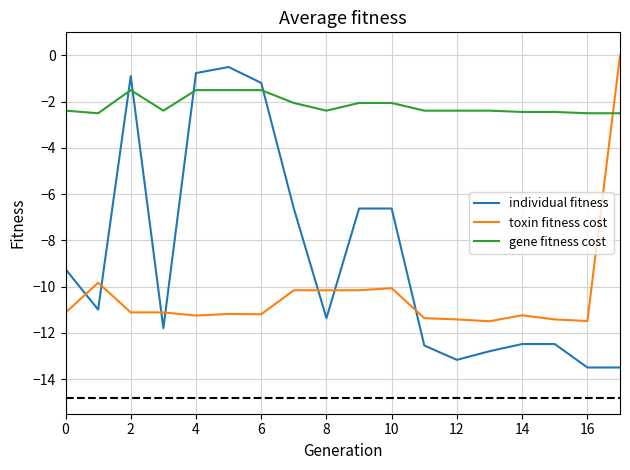

What is the smallest value displayed?

-13.5